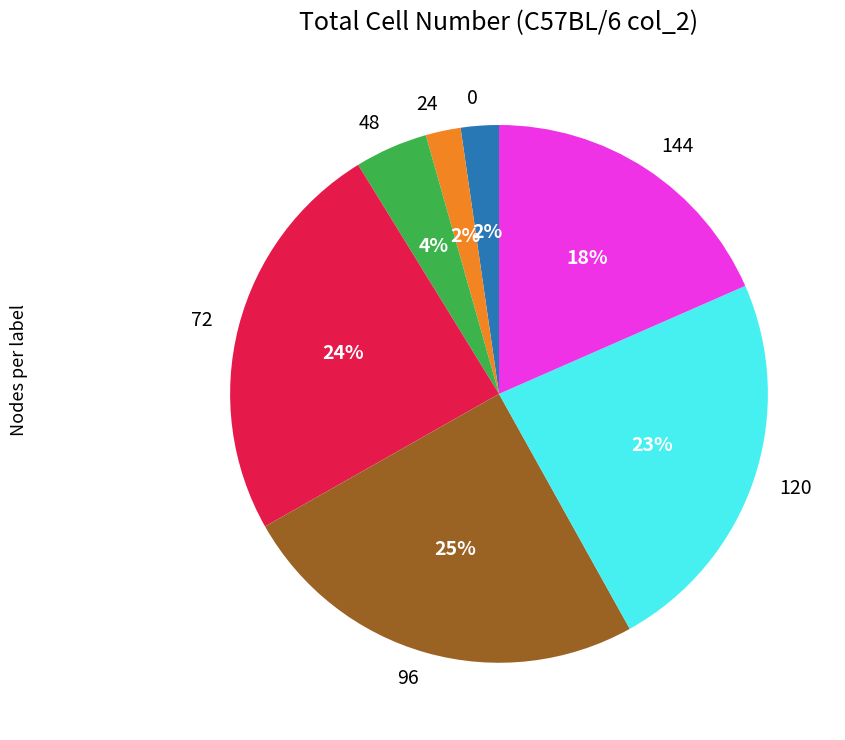

True or false: 144 accounts for 4% of the total.

False